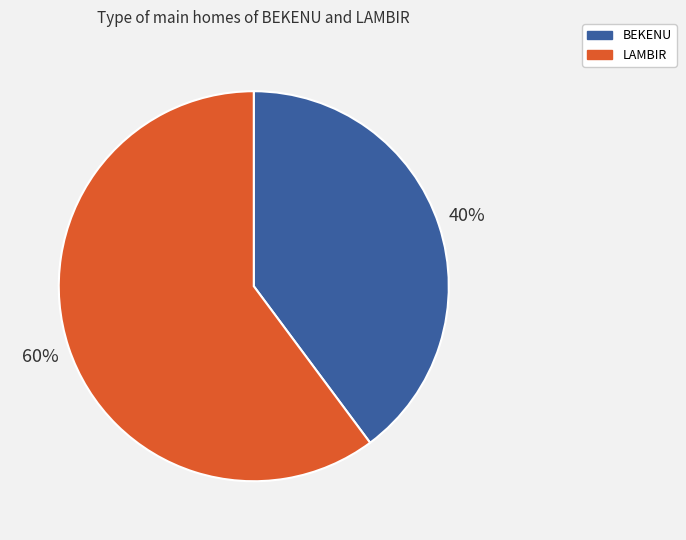

To the nearest percent, what is the difference between the BEKENU and LAMBIR slice percentages?

20%